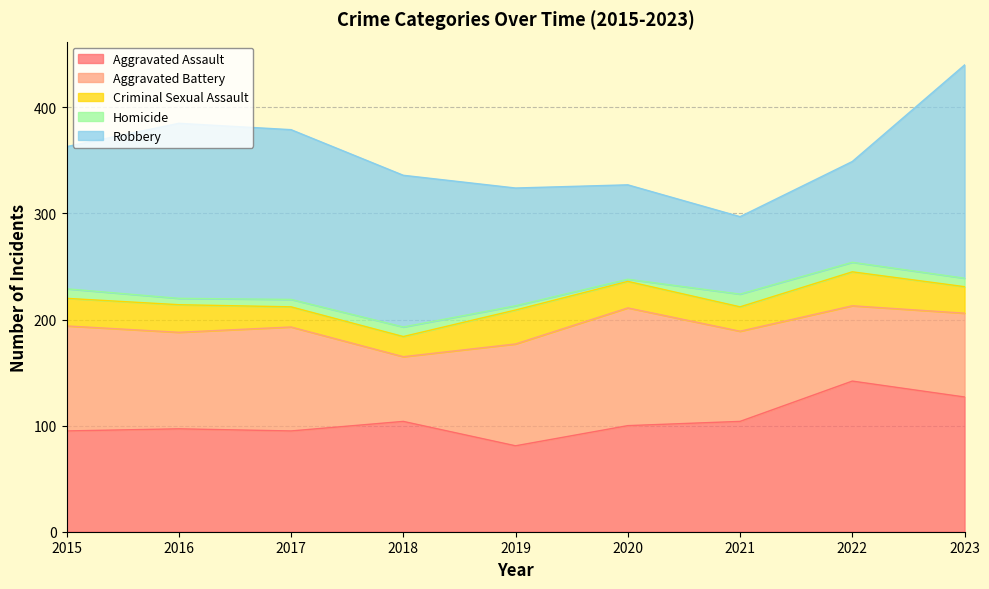

What is the lowest value of the Robbery series?

73